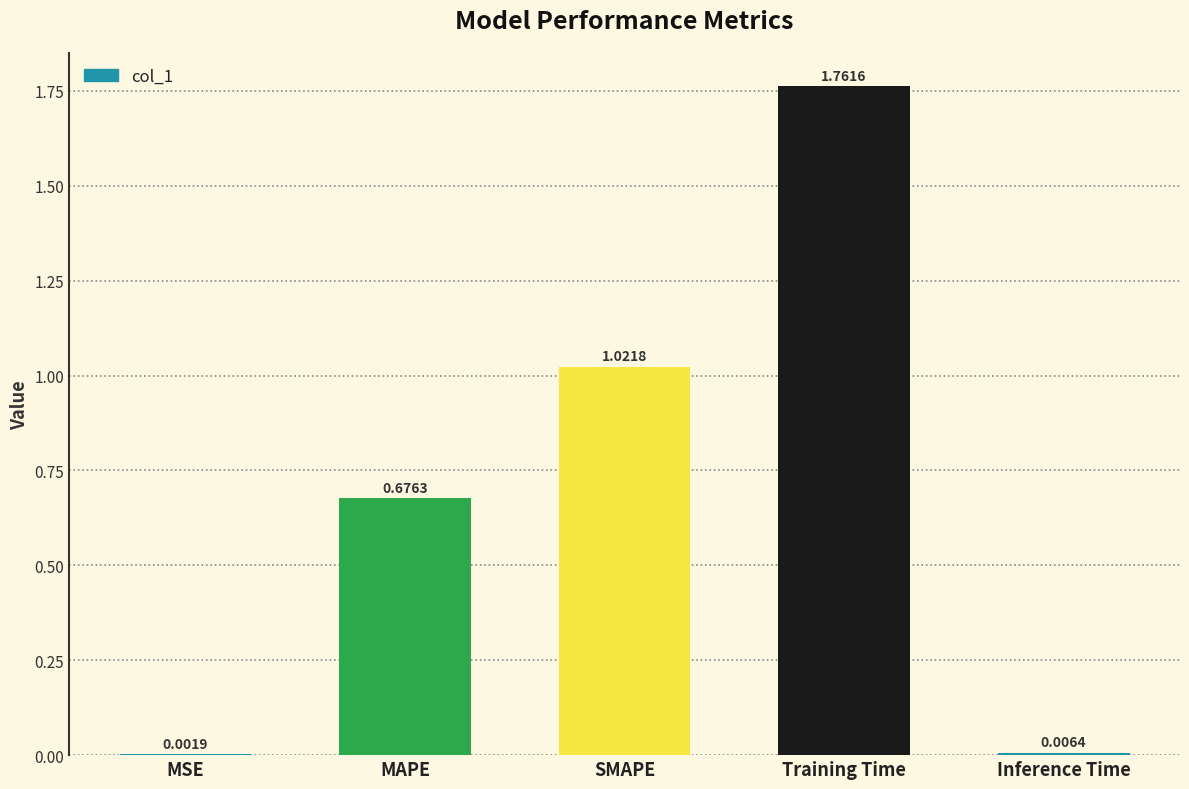

Between MSE and Inference Time, which is larger?

Inference Time